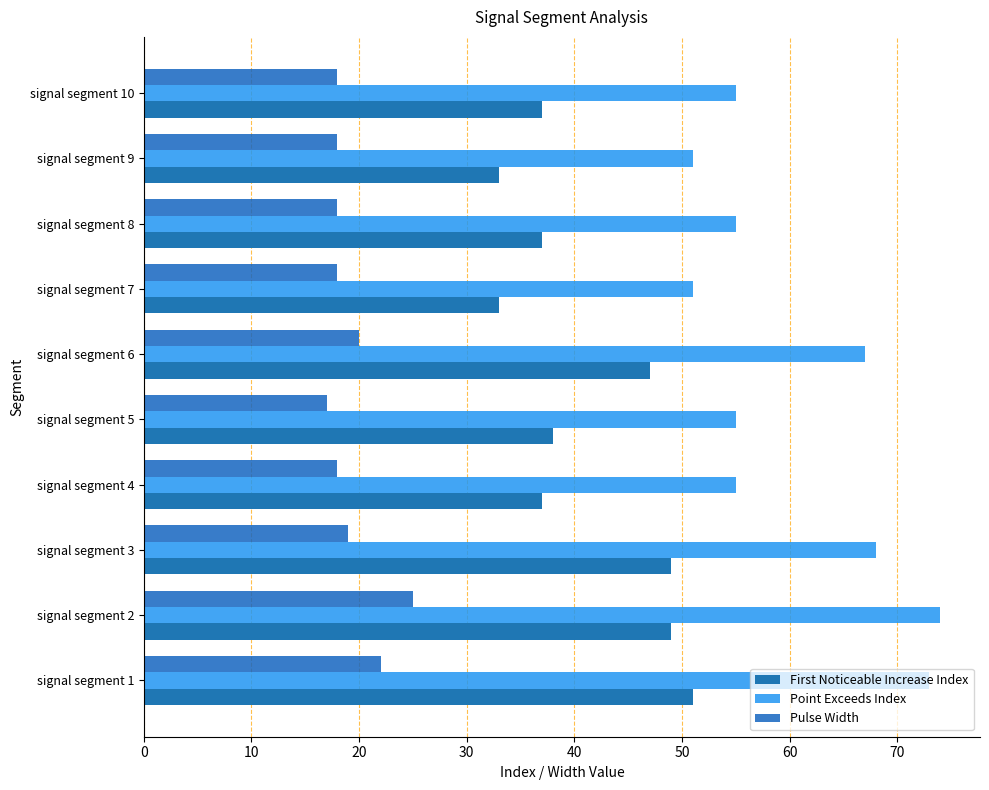

How many categories are shown in the chart?

10